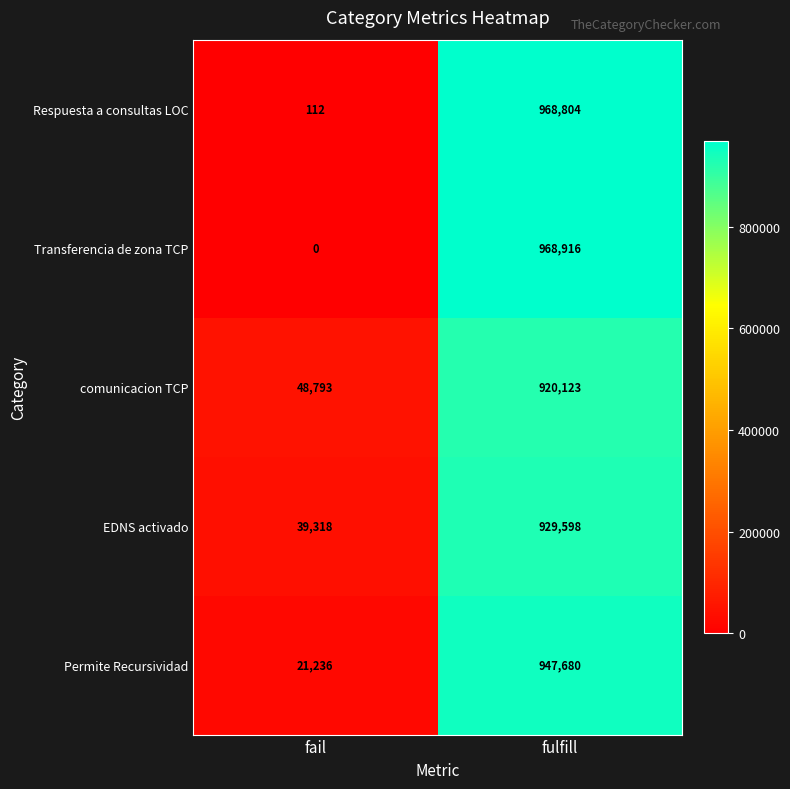

What is the difference between the maximum and minimum values in the EDNS activado series?

890280